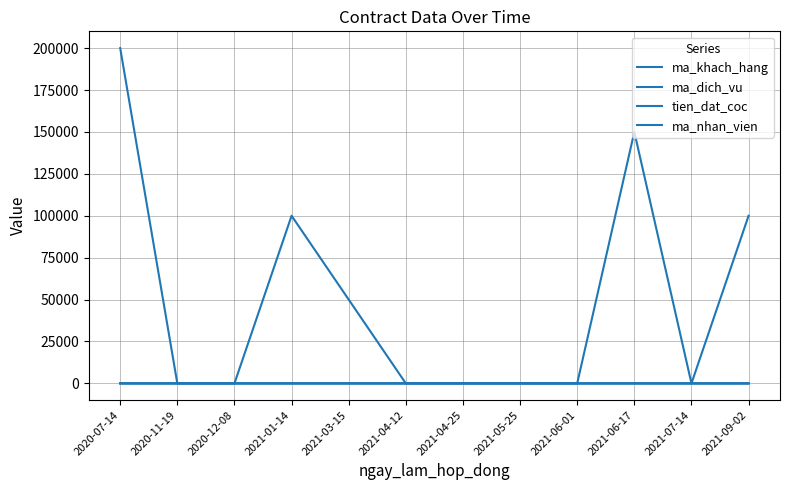

How many lines are shown in the chart?

4